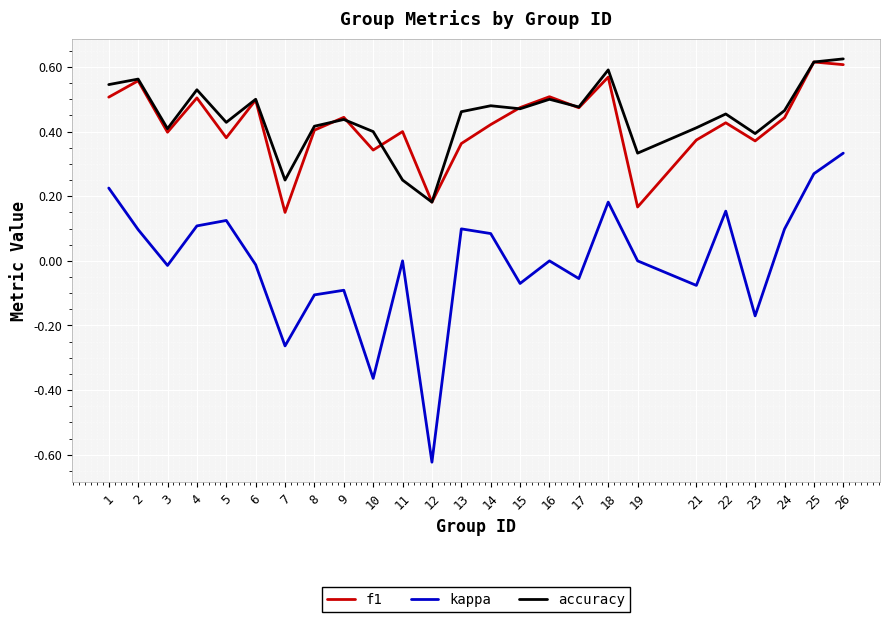

True or false: kappa has a value of -0.1 at 21.

True